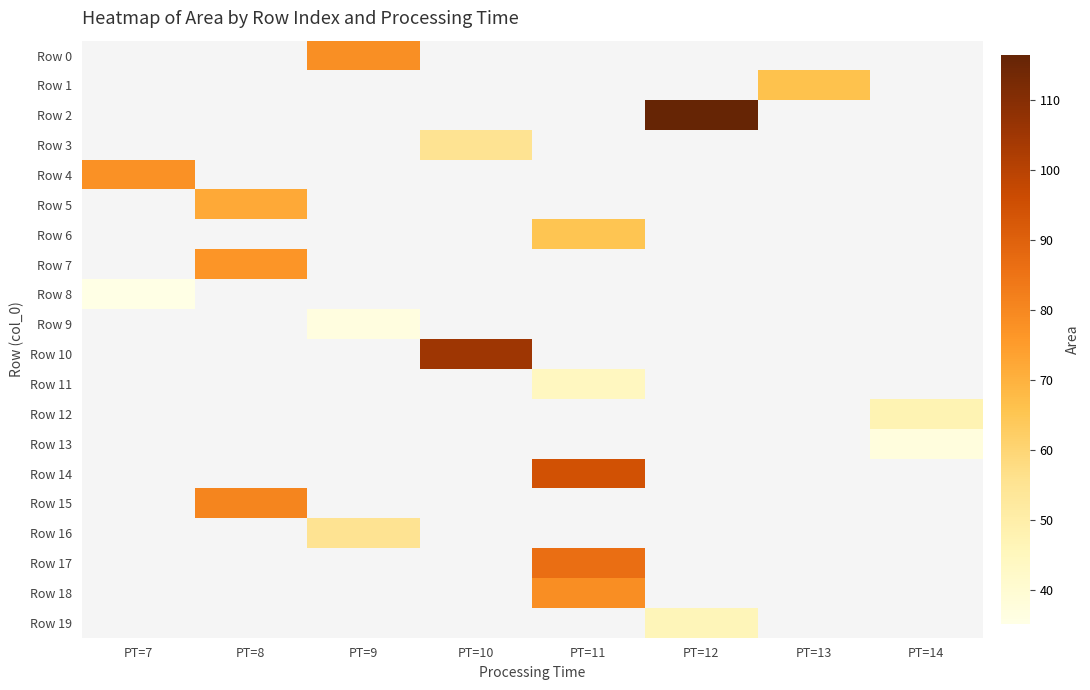

Which series has the largest range (max minus min)?

Row 4